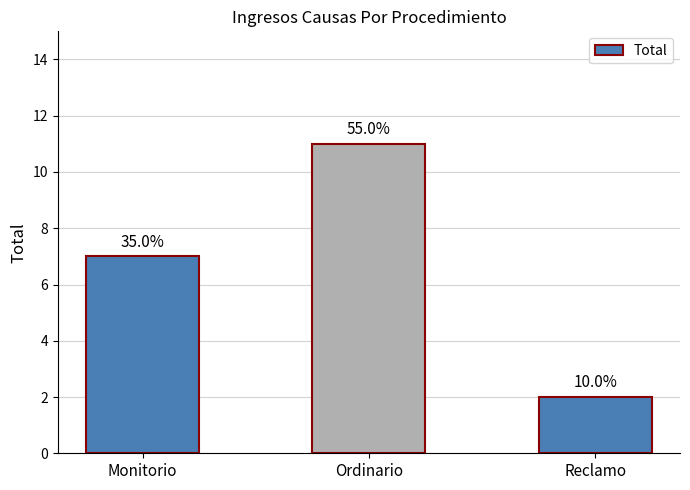

At which category does the chart reach its peak across all series?

Ordinario